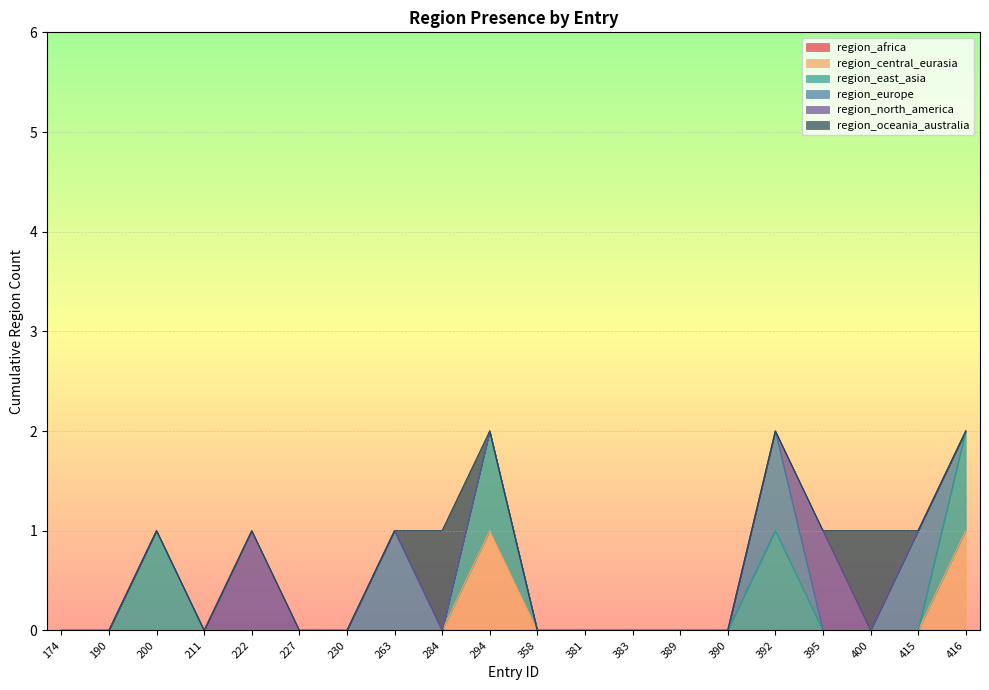

Reading left to right, what are all the values shown in this chart?

region_africa: 0	0	0	0	0	0	0	0	0	0	0	0	0	0	0	0	0	0	0	0
region_central_eurasia: 0	0	0	0	0	0	0	0	0	1	0	0	0	0	0	0	0	0	0	1
region_east_asia: 0	0	1	0	0	0	0	0	0	1	0	0	0	0	0	1	0	0	0	1
region_europe: 0	0	0	0	0	0	0	1	0	0	0	0	0	0	0	1	0	0	1	0
region_north_america: 0	0	0	0	1	0	0	0	0	0	0	0	0	0	0	0	1	0	0	0
region_oceania_australia: 0	0	0	0	0	0	0	0	1	0	0	0	0	0	0	0	0	1	0	0